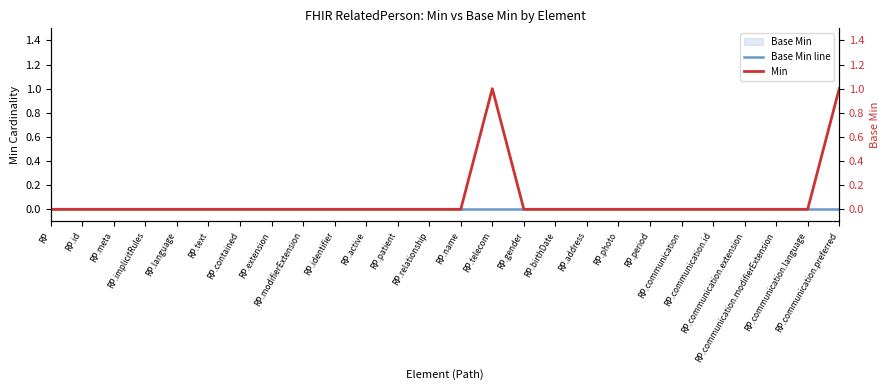

Reading left to right, transcribe all the data shown in this chart.

Base Min line: 0	0	0	0	0	0	0	0	0	0	0	0	0	0	0	0	0	0	0	0	0	0	0	0	0	0
Min: 0	0	0	0	0	0	0	0	0	0	0	0	0	0	1	0	0	0	0	0	0	0	0	0	0	1